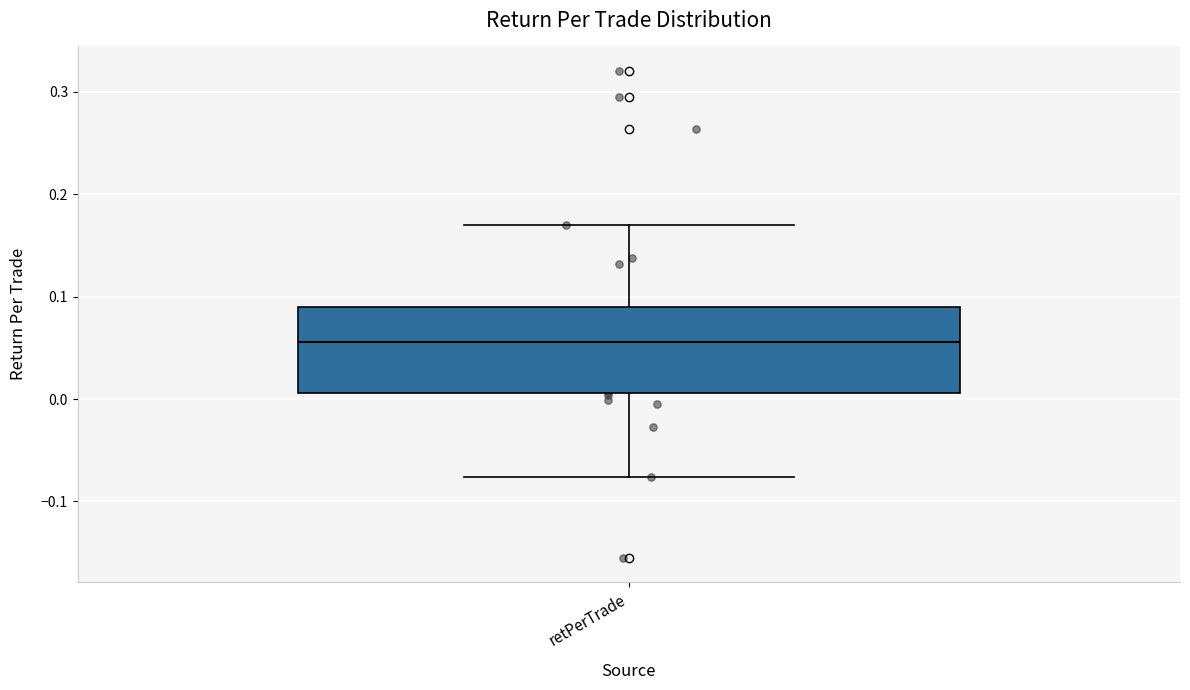

Transcribe this box plot: give where the median line is, the range the box spans, and where the two whiskers end, as read against the y-axis. The values are not printed on the chart, so give them approximately, as read against the axis.

median 0.06, box 0.01 to 0.09, whiskers -0.08 to 0.17